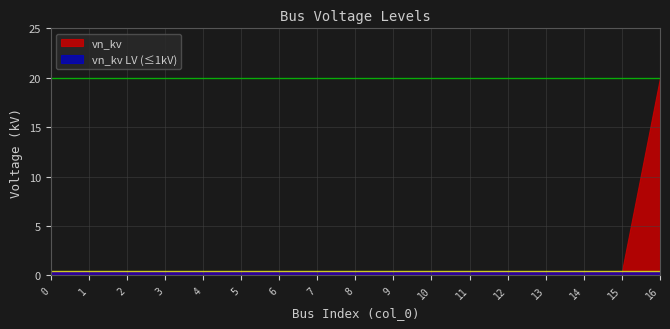

True or false: vn_kv has a value of 0.4 at 6.

True